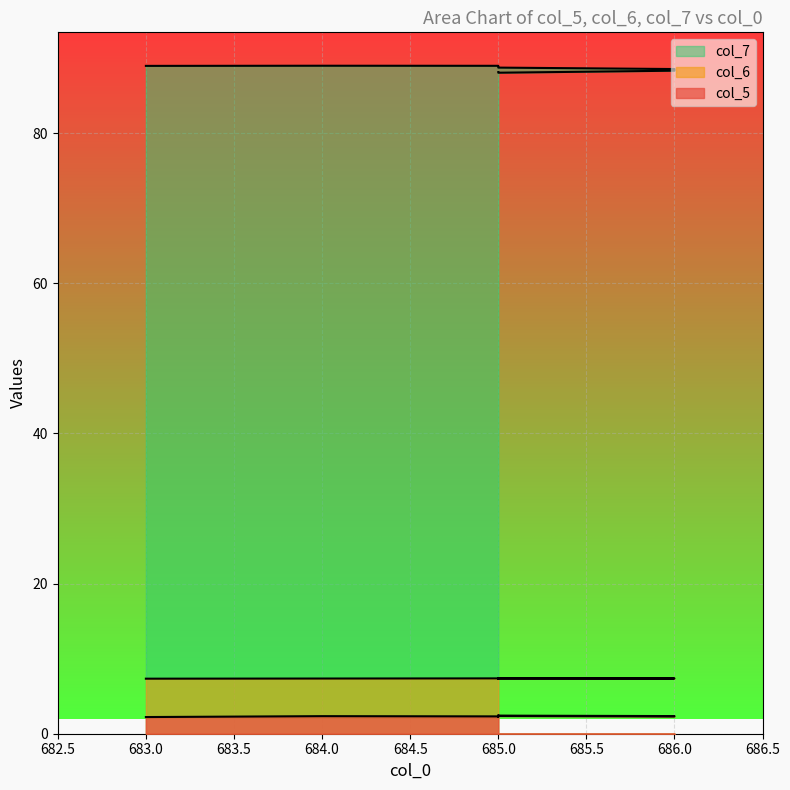

Is the value of col_5 at 685 greater than the value of col_7 at 686?

No